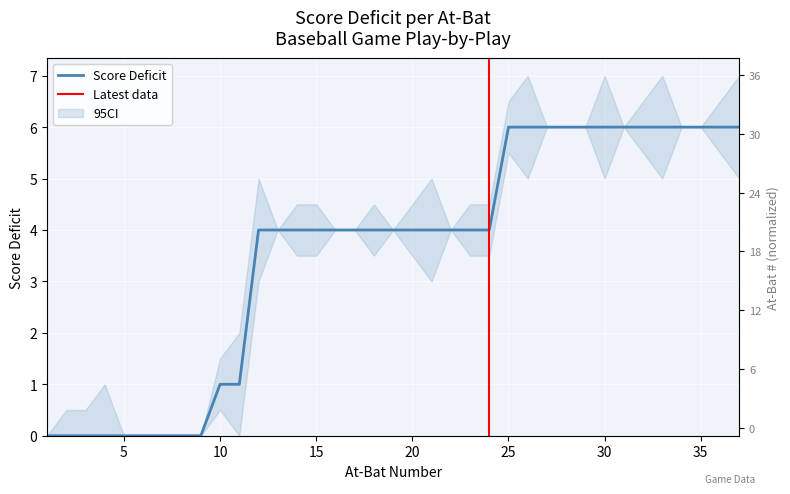

The value of At_Bat at 32 is 5.2. True or false?

True